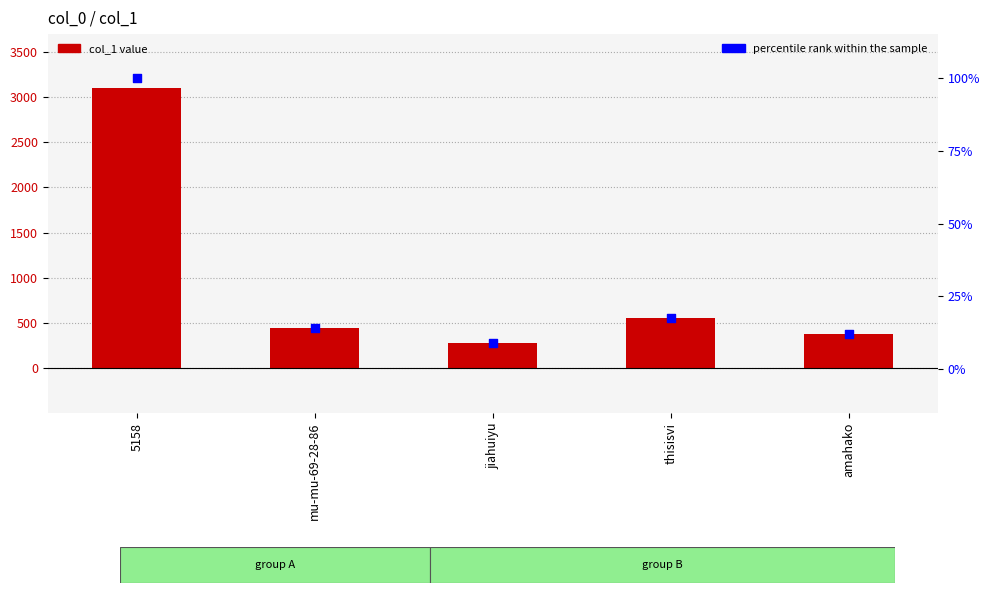

What is the total value across all series at thisisvi?

566.7